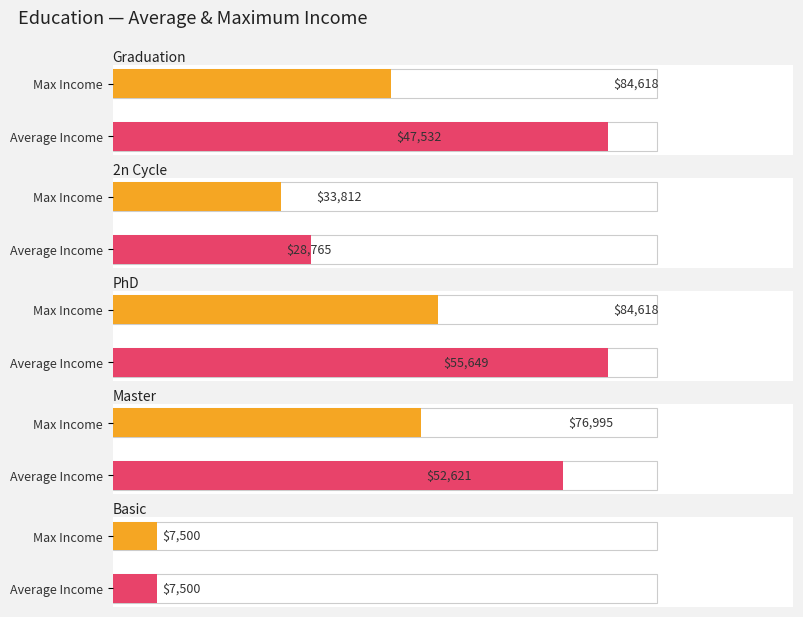

True or false: Max Income has a value of 18140.7 at Graduation.

False